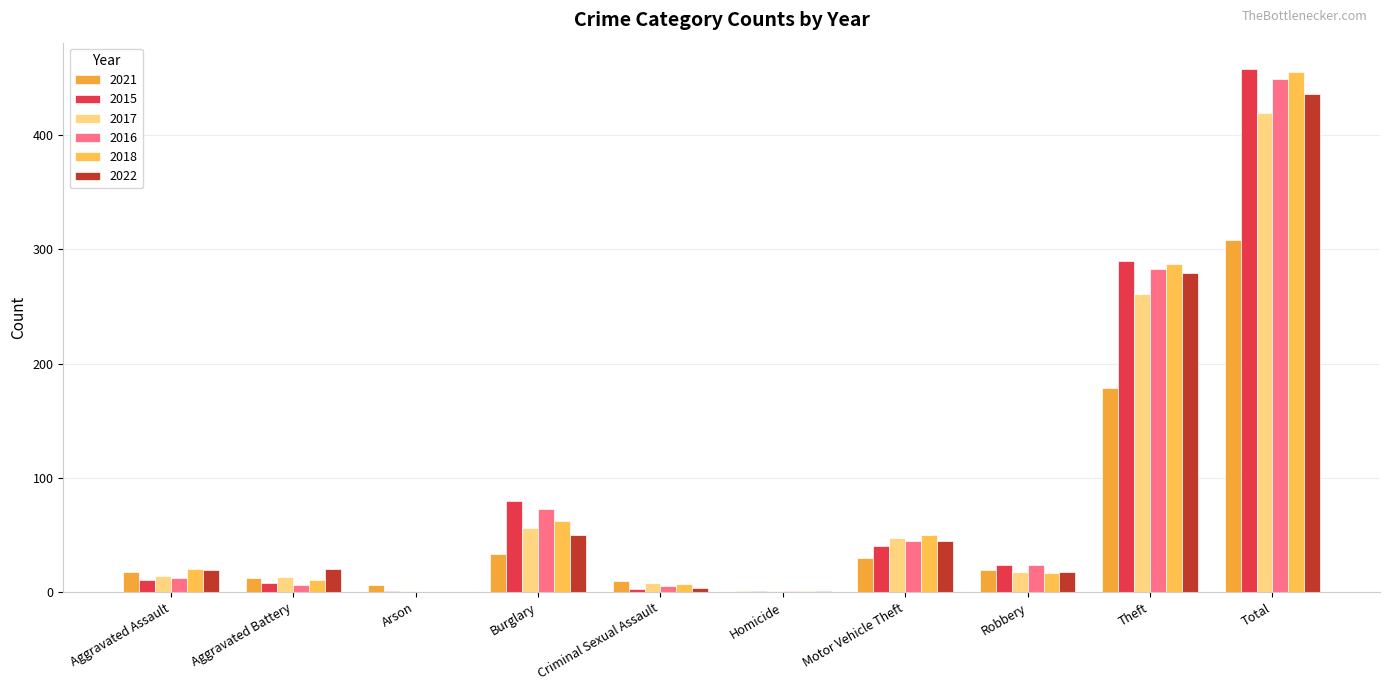

What is the sum of all 2016 values?

898